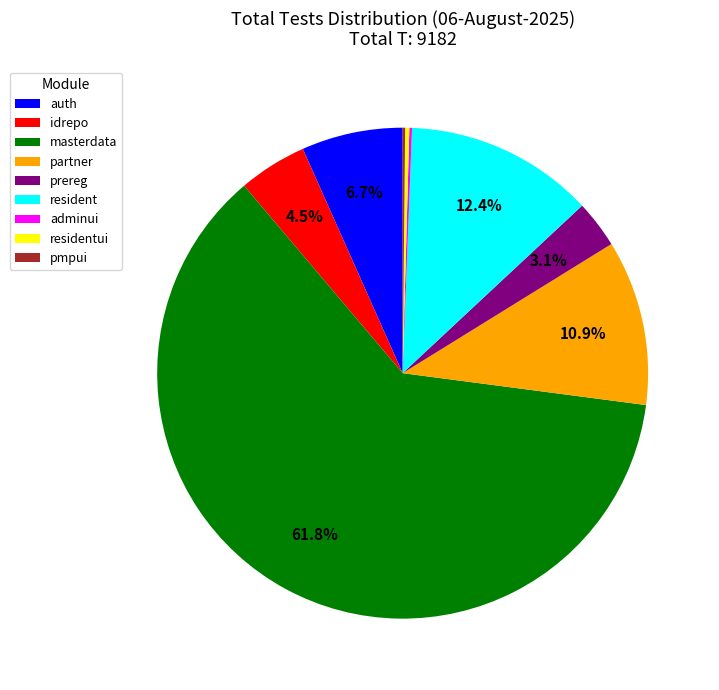

How much of the chart is everything except idrepo?

95.5%